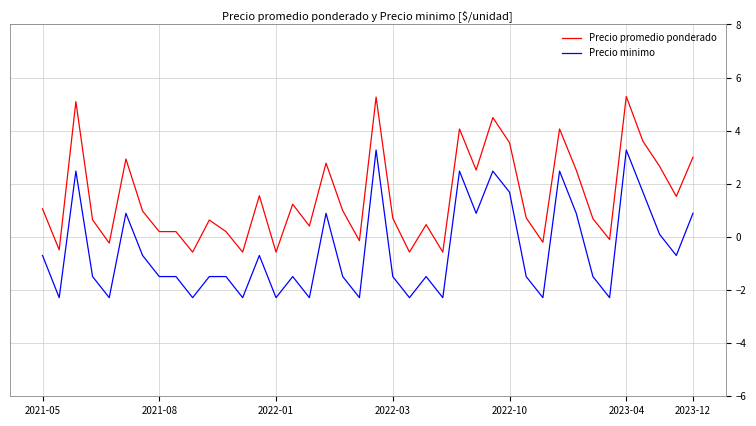

True or false: Precio promedio ponderado and Precio minimo cross at least once.

False